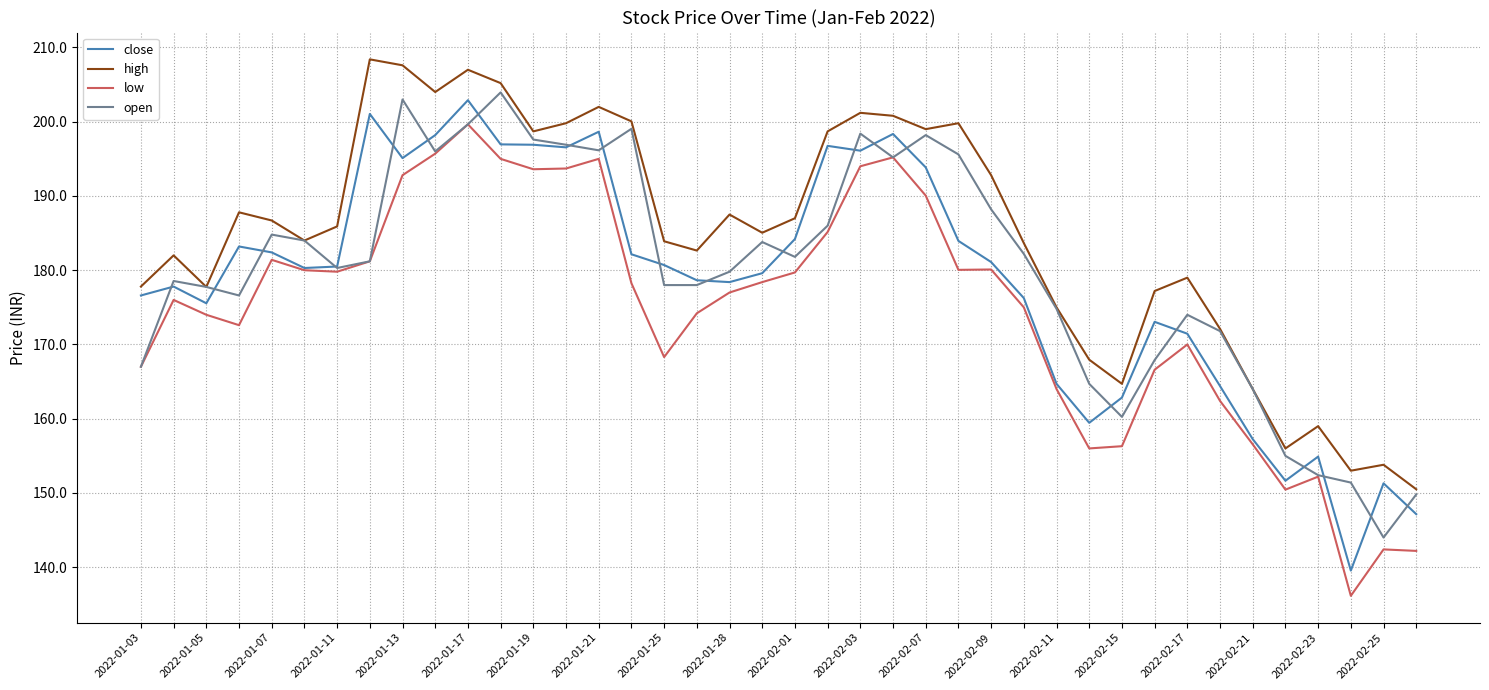

What is the minimum value shown in the chart?

136.2